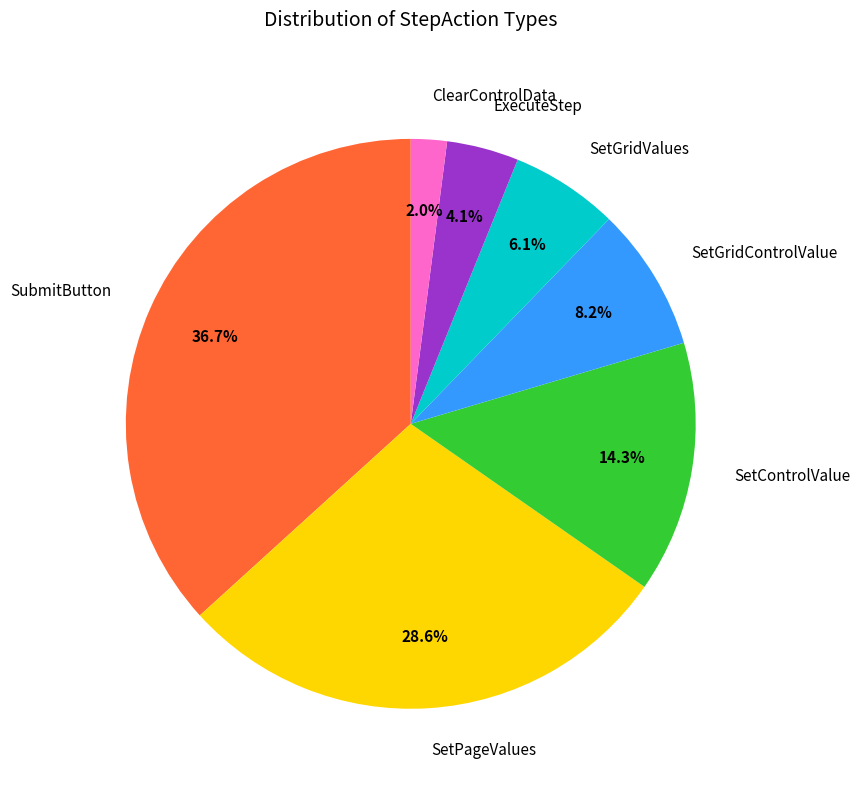

Approximately how many times larger is the value at SetGridValues compared to SetControlValue?

0.4